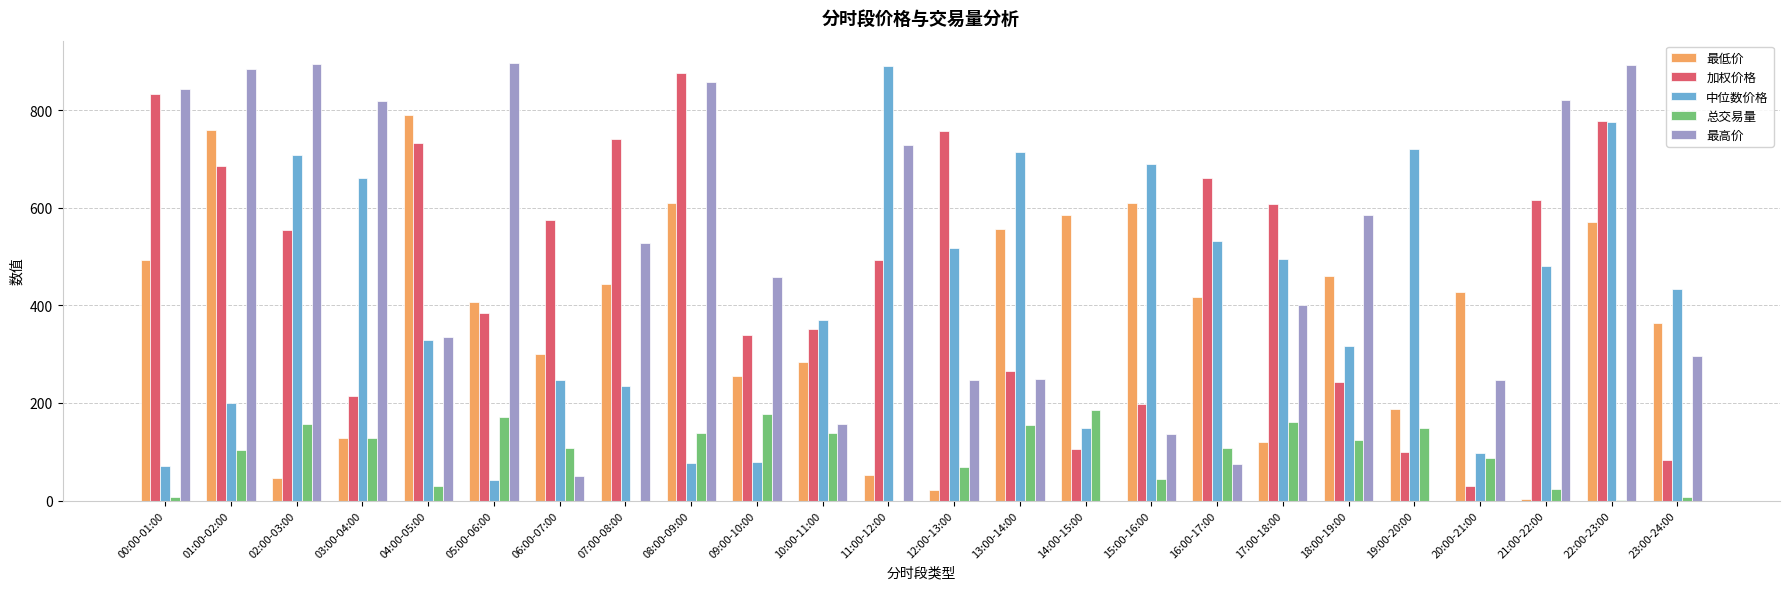

The 最高价 series shows 280.4 at 09:00-10:00. True or false?

False